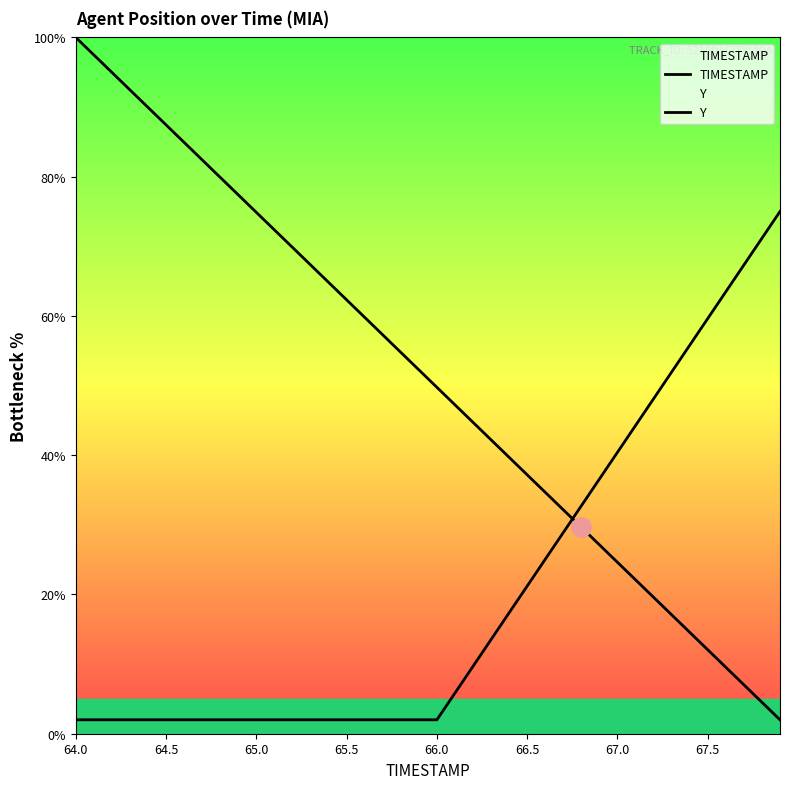

What is the value of the Y point at the 9th from the left?

2.0